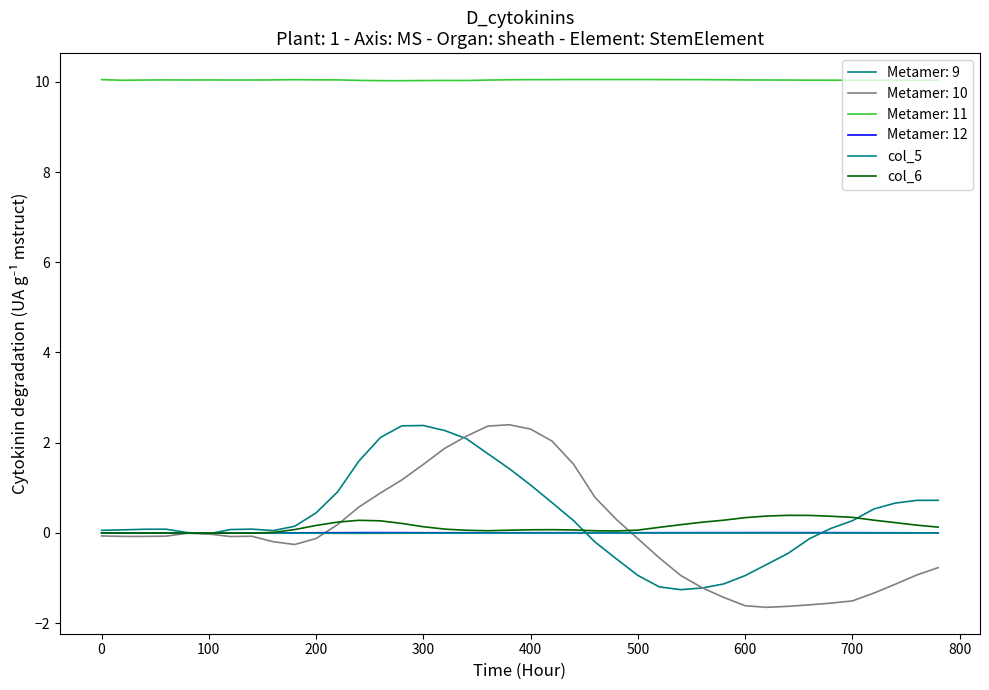

Does the chart have visible grid lines?

No